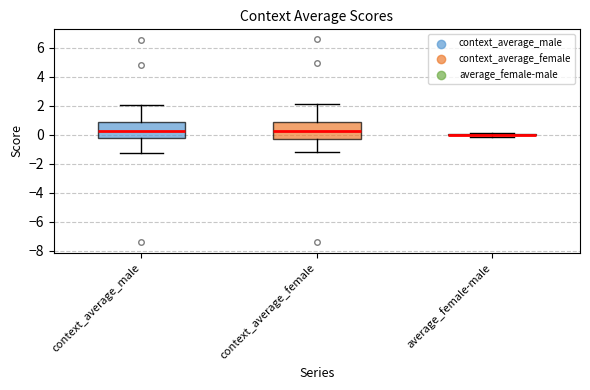

Reading left to right, read every box against the y-axis: the position of its median line, the range the box covers, and the ends of its whiskers. The values are not printed on the chart, so give them approximately, as read against the axis.

context_average_male: median 0.2, box -0.2 to 0.8, whiskers -1.2 to 2.0
context_average_female: median 0.2, box -0.4 to 0.8, whiskers -1.2 to 2.2
average_female-male: box collapsed to a line at 0.0, whiskers -0.2 to 0.2